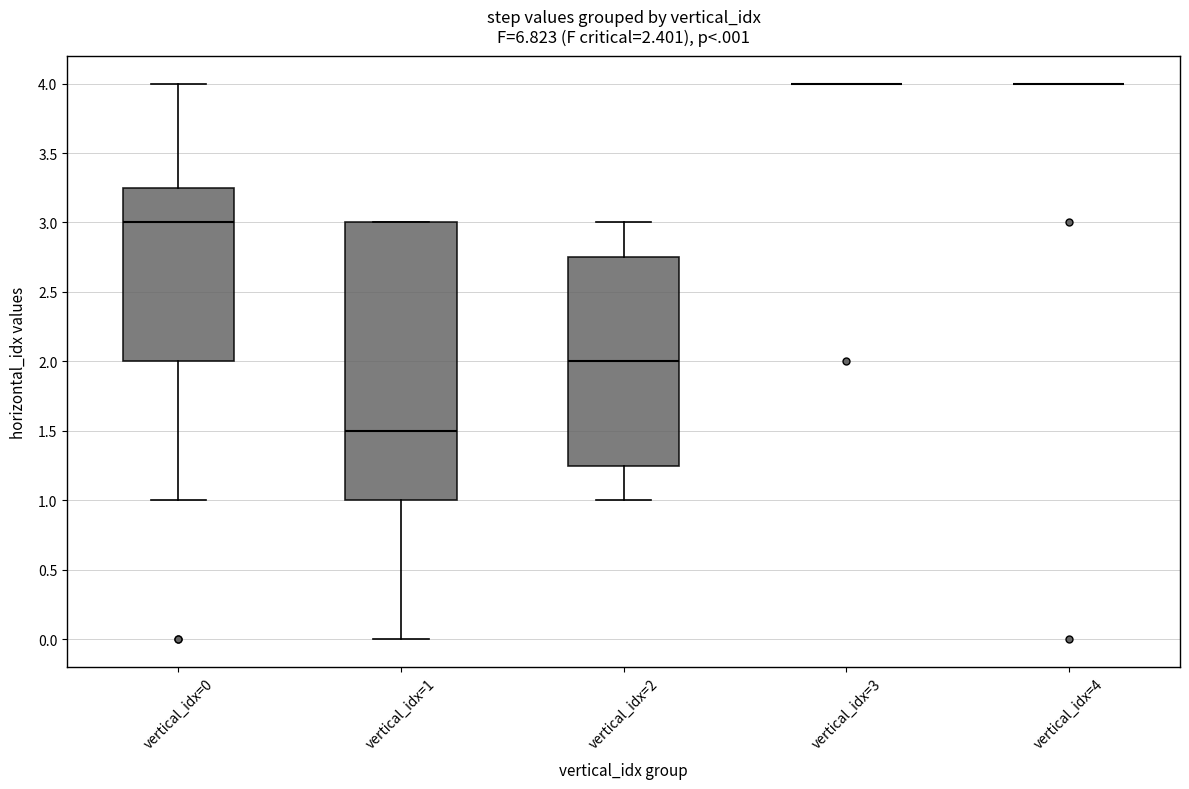

Reading left to right, read every box against the y-axis: the position of its median line, the range the box covers, and the ends of its whiskers. The values are not printed on the chart, so give them approximately, as read against the axis.

vertical_idx=0: median 3.00, box 2.00 to 3.25, whiskers 1.00 to 4.00
vertical_idx=1: median 1.50, box 1.00 to 3.00, whiskers 0.00 to 3.00
vertical_idx=2: median 2.00, box 1.25 to 2.75, whiskers 1.00 to 3.00
vertical_idx=3: box collapsed to a line at 4.00, whiskers 4.00 to 4.00
vertical_idx=4: box collapsed to a line at 4.00, whiskers 4.00 to 4.00